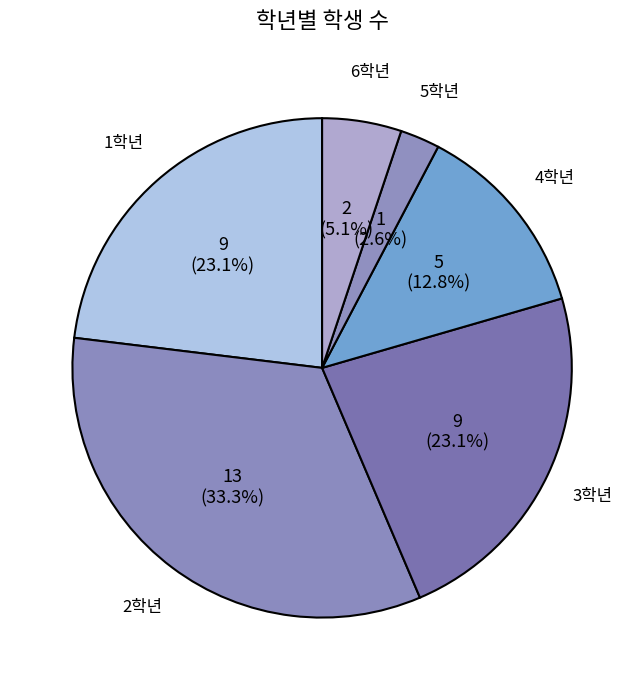

To the nearest percent, what is the average slice percentage?

17%